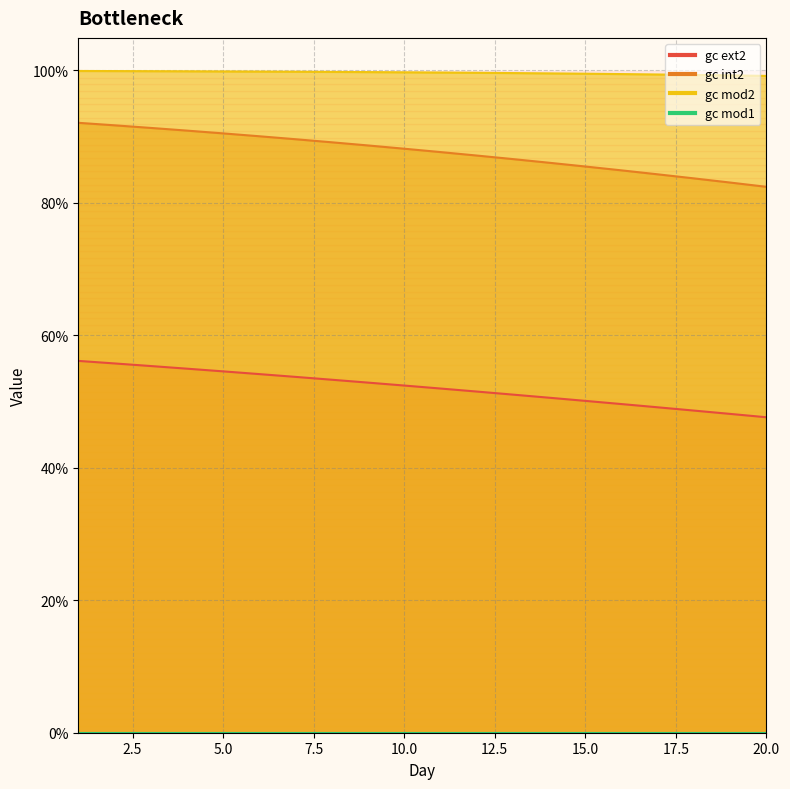

What is the approximate value of gc ext2 at 16?

0.5